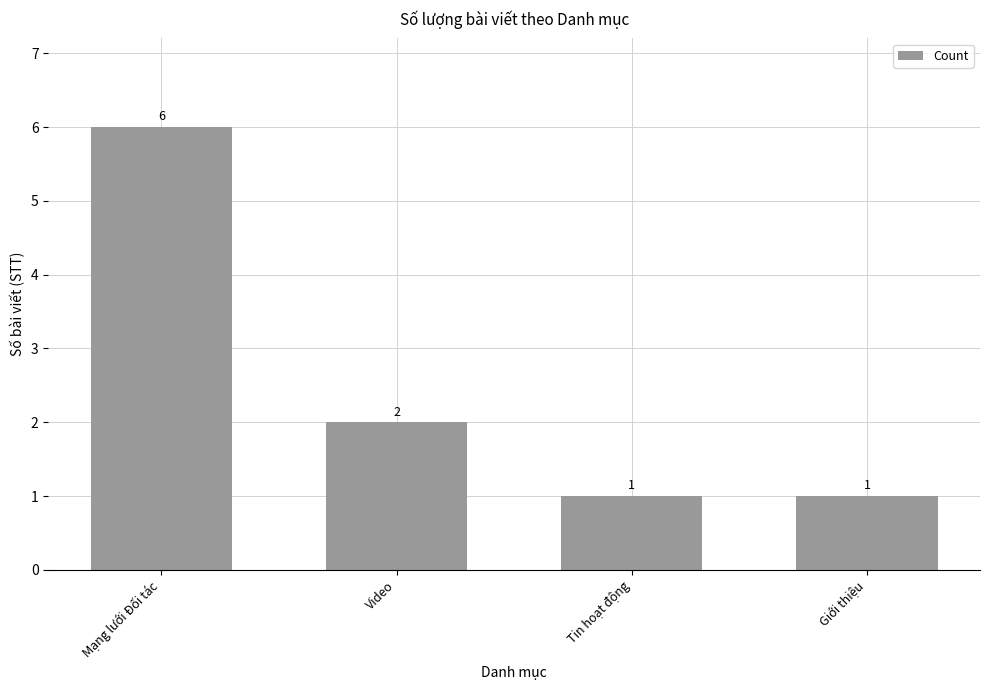

How many values are below 2?

2